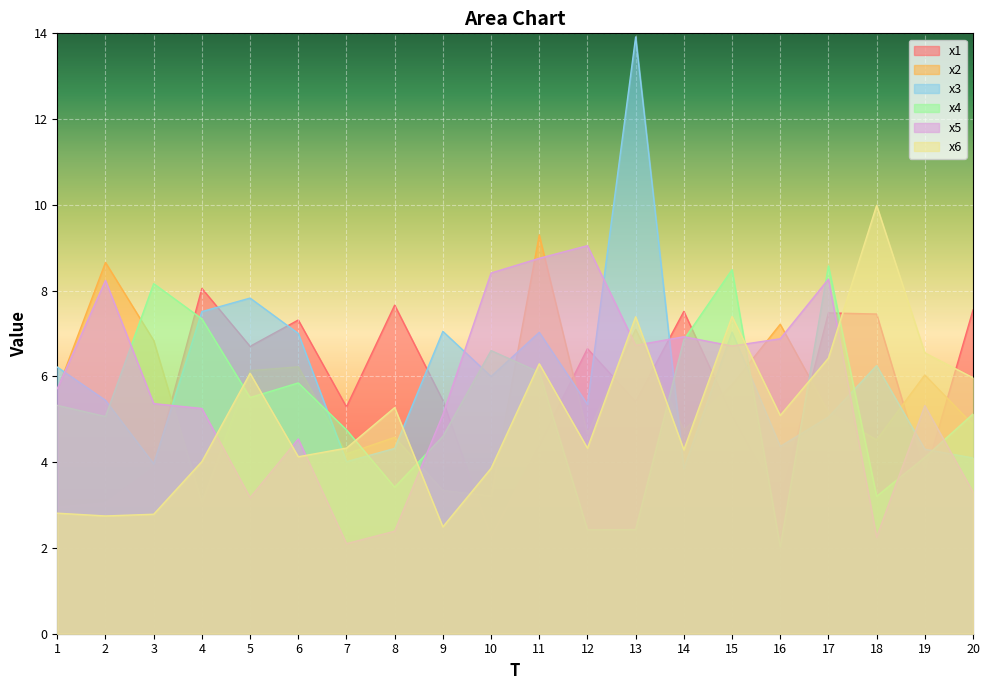

Where do x6 and x5 first cross each other?

4 and 5